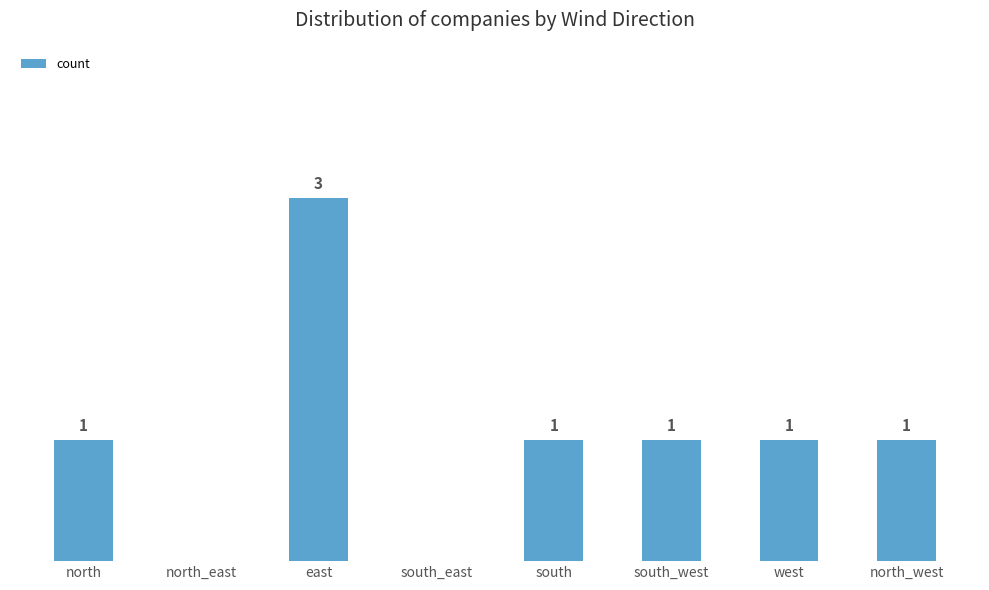

Which category has the highest value across all series?

east